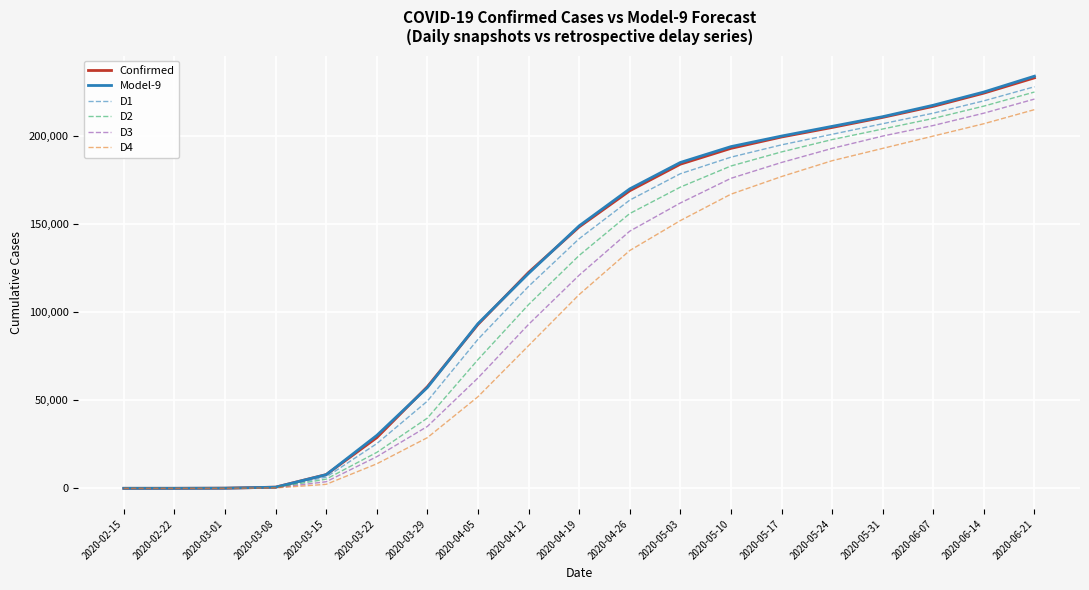

The Confirmed series shows 11575.0 at 2020-03-22. True or false?

False